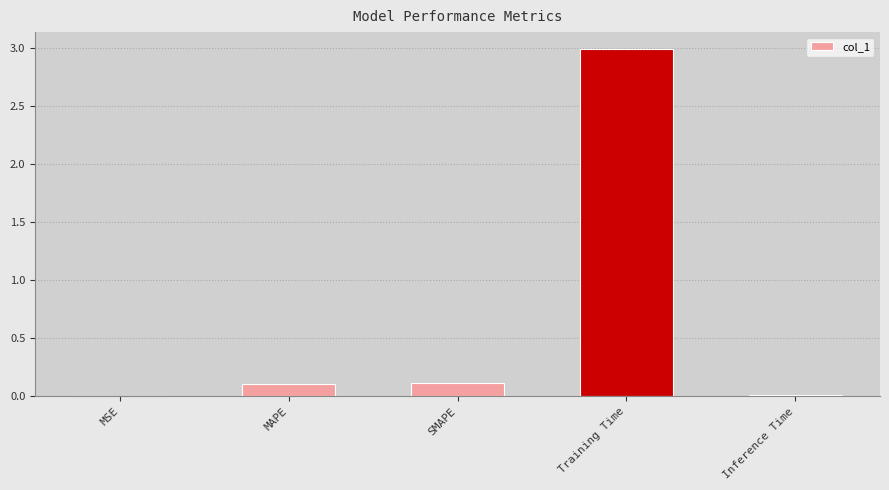

What is the maximum value shown in the chart?

3.0